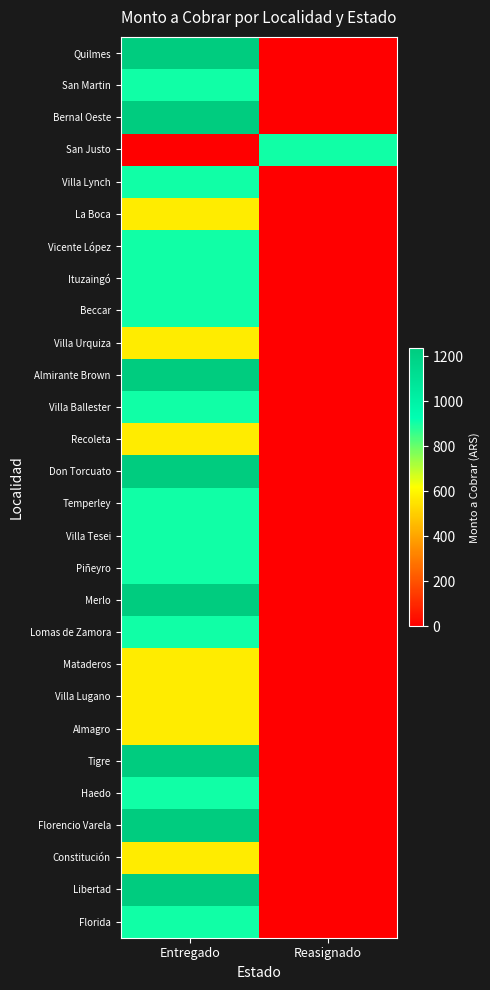

Between Reasignado and Entregado, which is larger?

Entregado